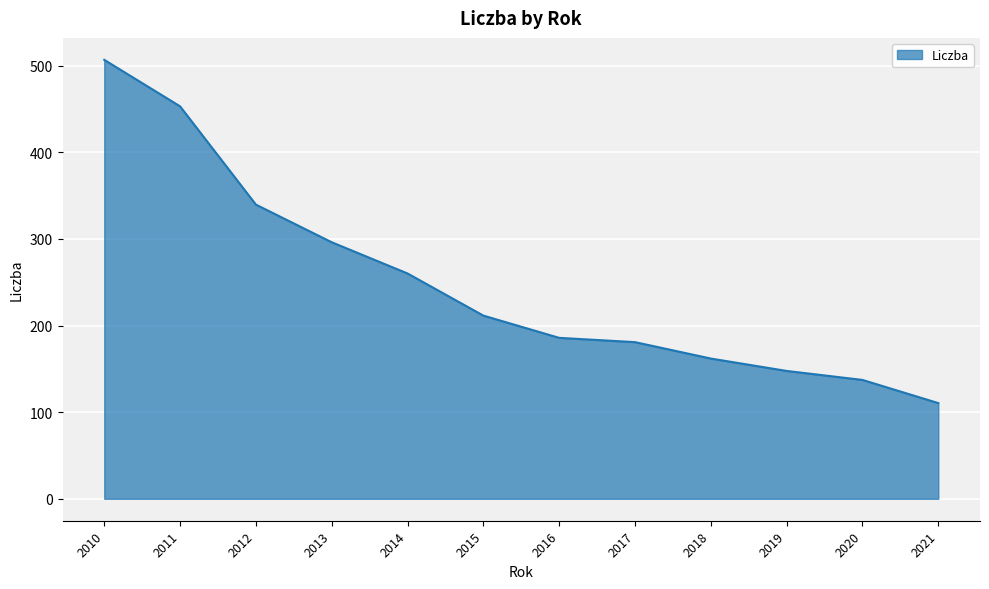

The value at 2017 is 180.9. True or false?

True